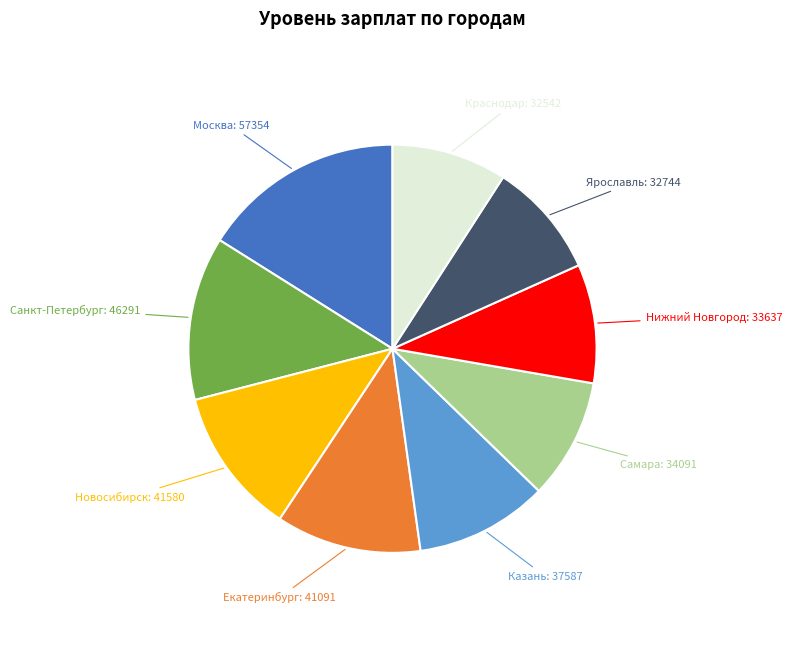

How many segments does this pie chart have?

9